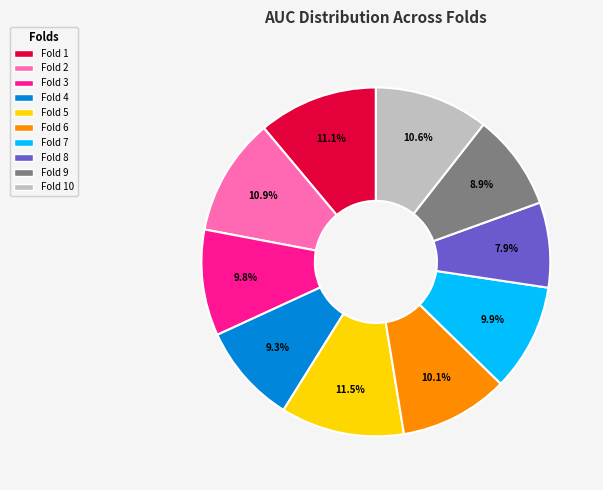

Does Fold 7 account for over 50% of the chart?

No